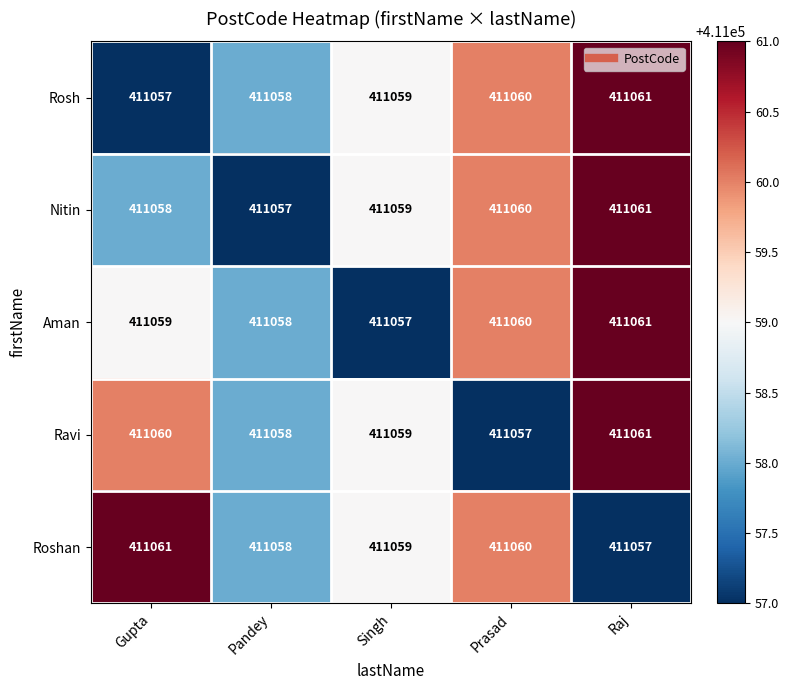

What is the greatest value displayed?

411061